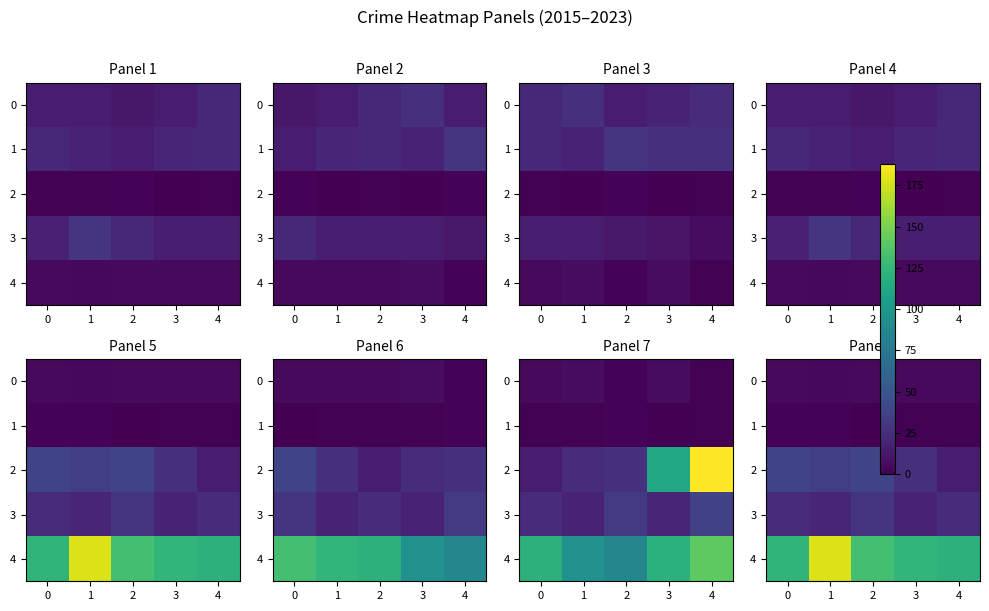

How many values in the 4 series are below 124?

2